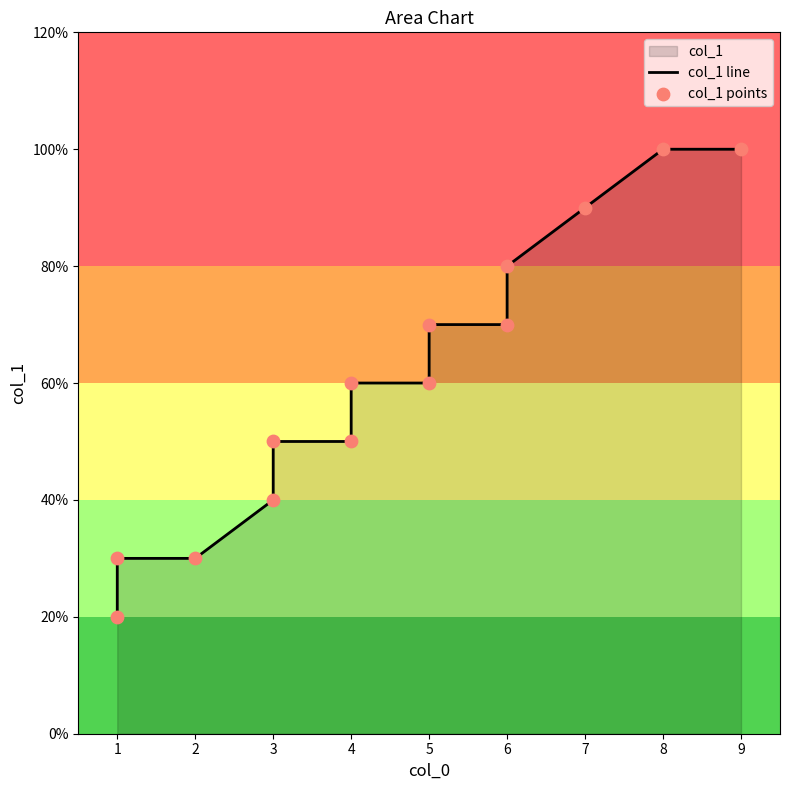

Which series reaches the maximum Y coordinate?

col_1 line